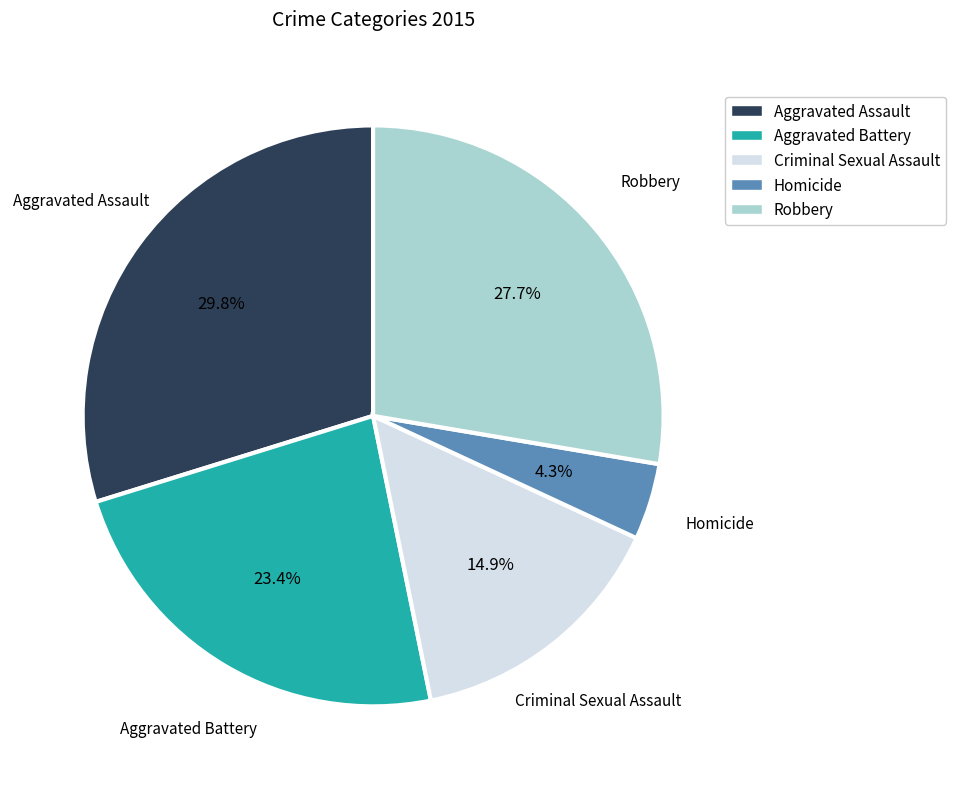

Which category has the smallest portion of the pie?

Homicide